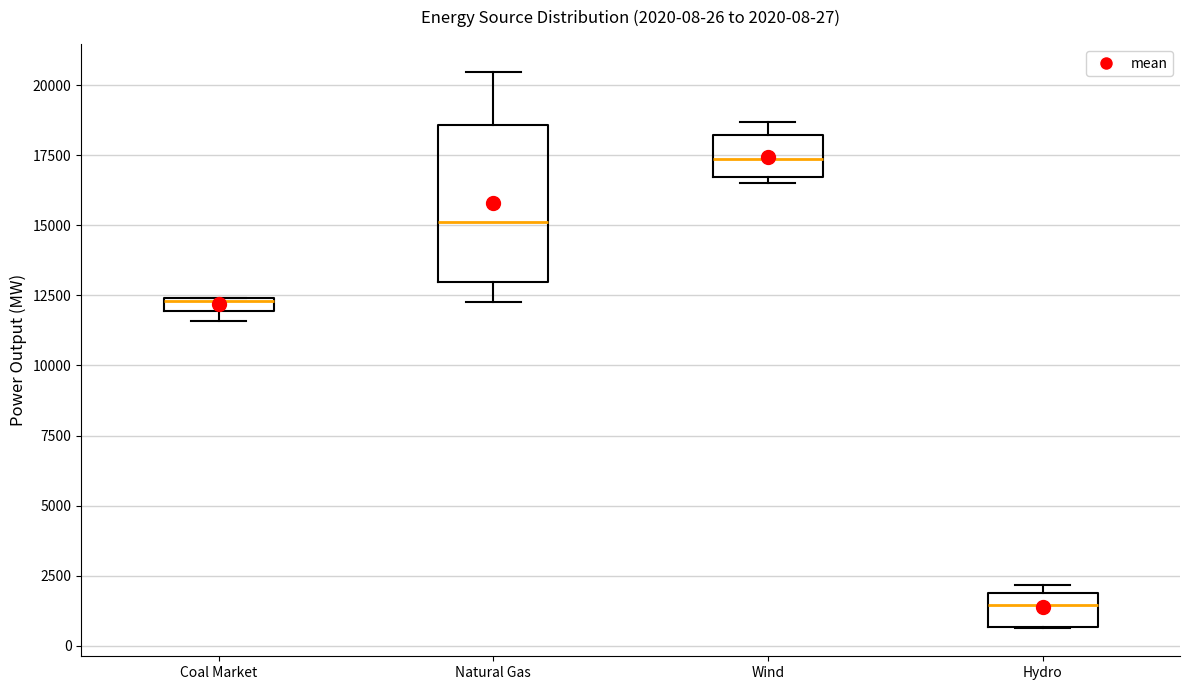

Which box has the lowest median line?

Hydro